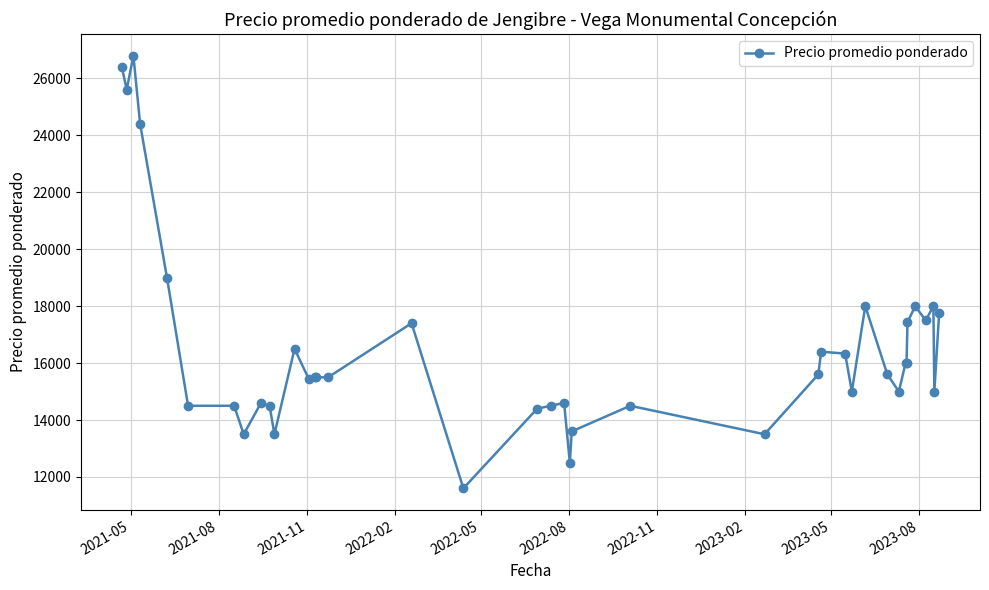

What is the value of the 27th point from the left?

16400